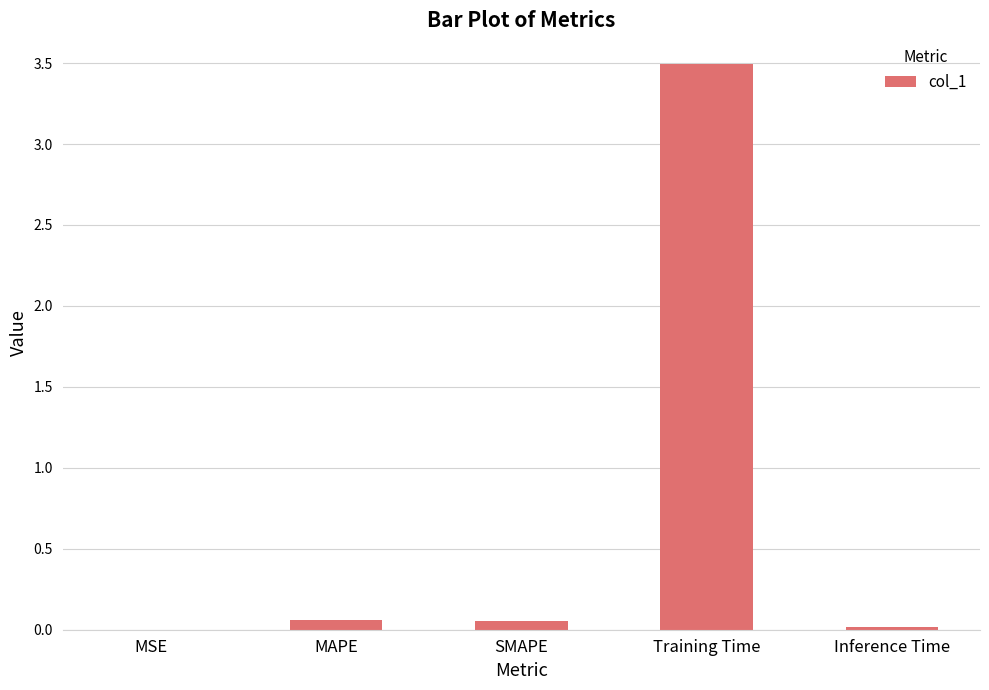

The value at Inference Time is 0.0. True or false?

True